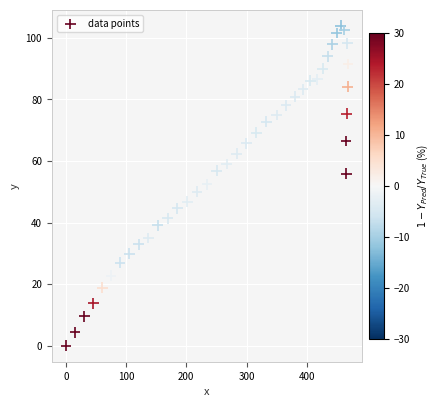

What is the range of Y values (max minus min)?

103.9